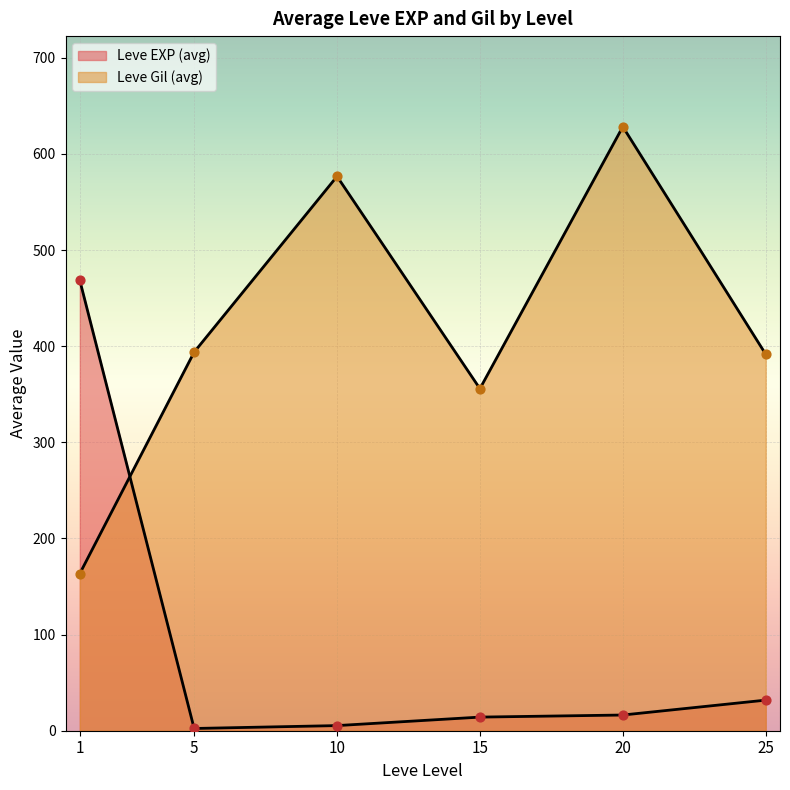

Which series contains the highest Y value?

Leve Gil